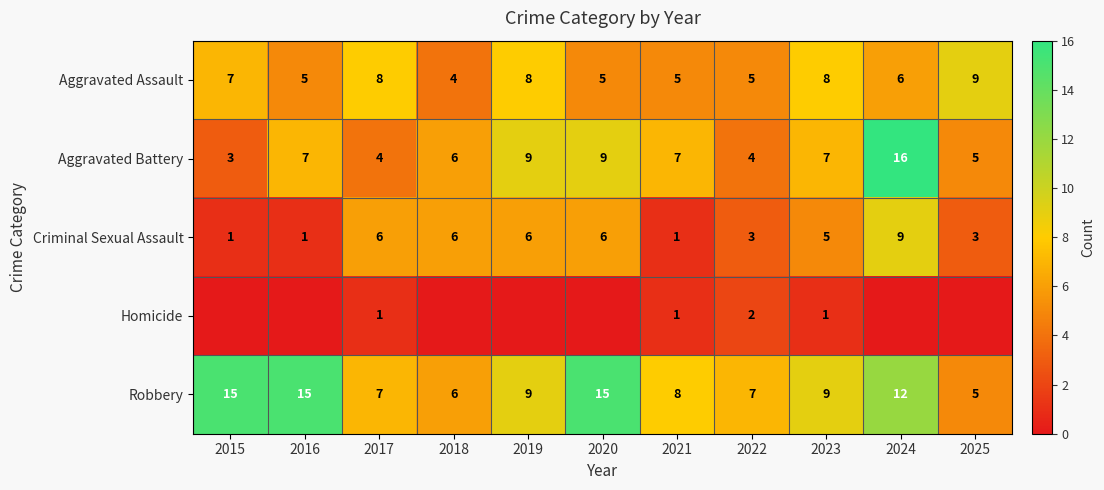

What is the approximate value of Aggravated Assault at 2017?

8